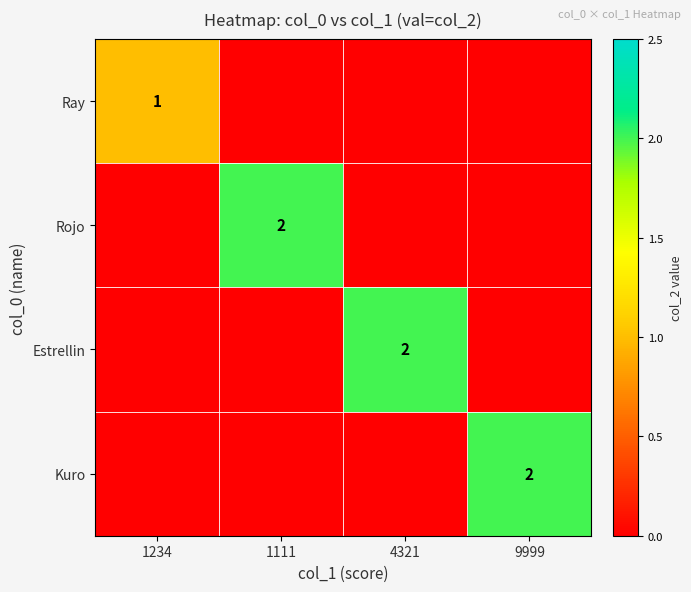

At which category is the sum across all series the highest?

1111